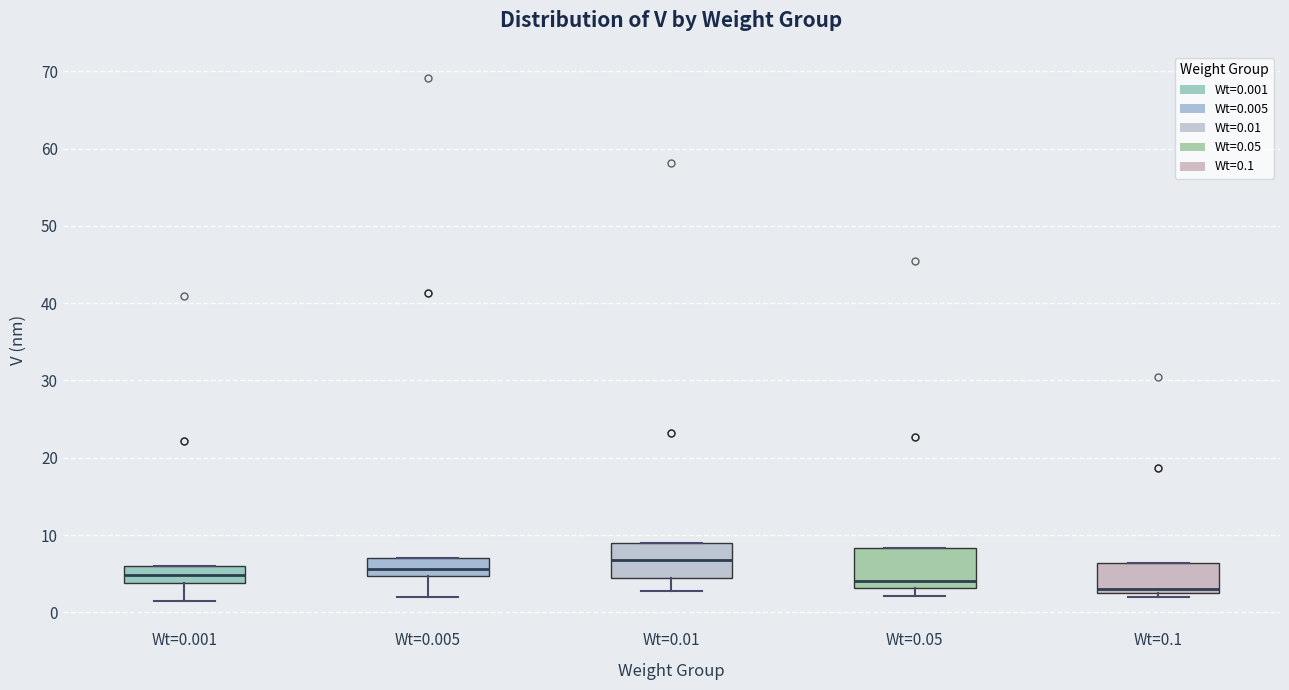

Reading left to right, read every box against the y-axis: the position of its median line, the range the box covers, and the ends of its whiskers. The values are not printed on the chart, so give them approximately, as read against the axis.

Wt=0.001: median 5, box 4 to 6, whiskers 1 to 6
Wt=0.005: median 6, box 5 to 7, whiskers 2 to 7
Wt=0.01: median 7, box 4 to 9, whiskers 3 to 9
Wt=0.05: median 4, box 3 to 8, whiskers 2 to 8
Wt=0.1: median 3, box 2 to 6, whiskers 2 (just below the box's lower edge) to 6